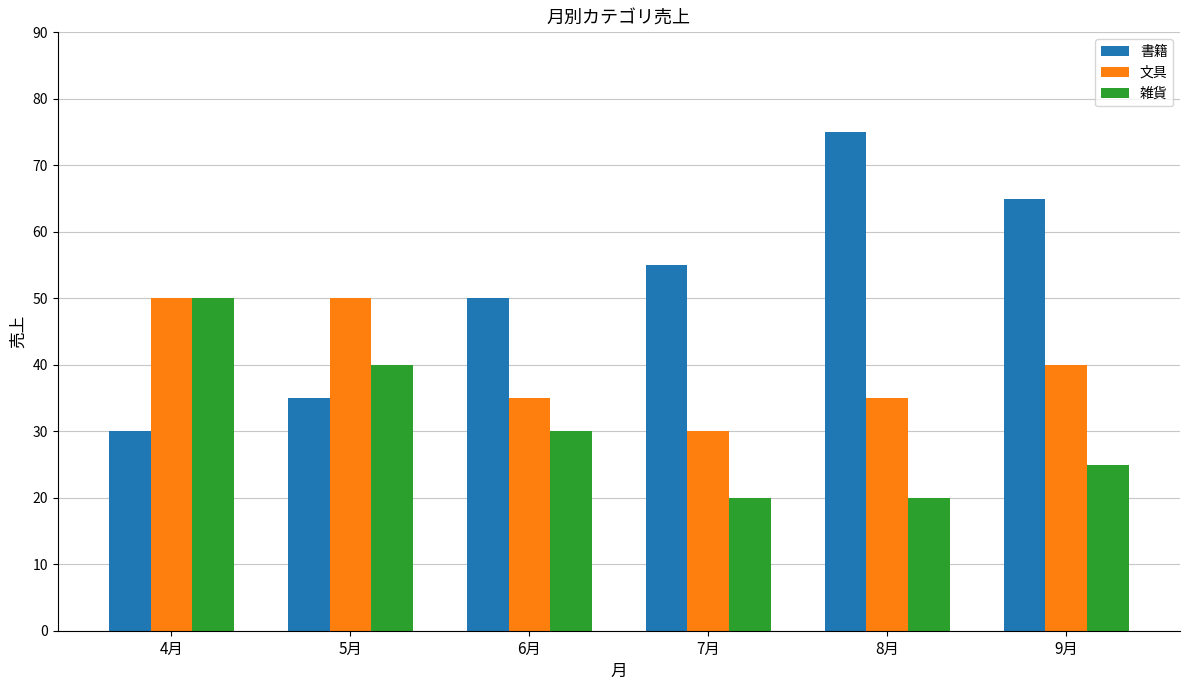

True or false: 雑貨 has a value of 20 at 8月.

True